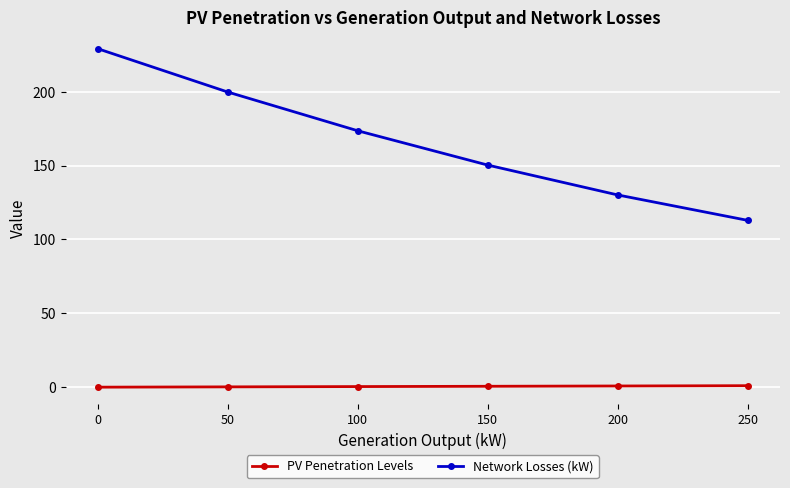

How many lines are shown in the chart?

2